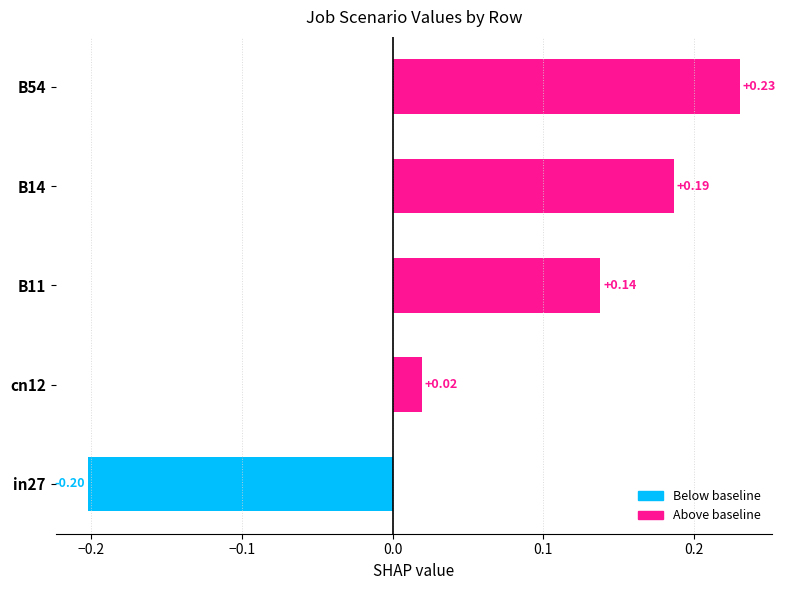

Which has a higher value, B54 or B14?

B54